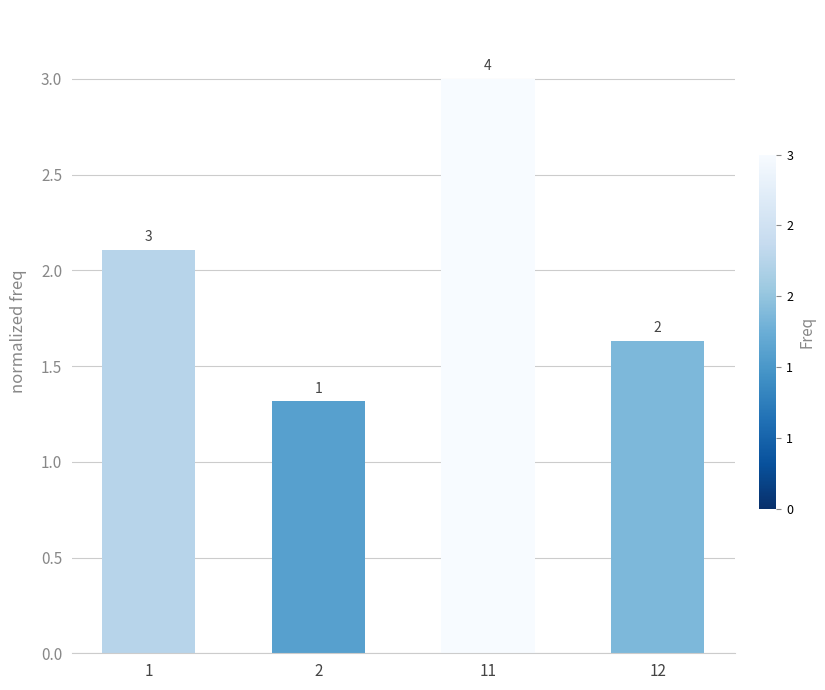

Reading left to right, list all the values displayed in this chart.

2.1	1.3	3.0	1.6